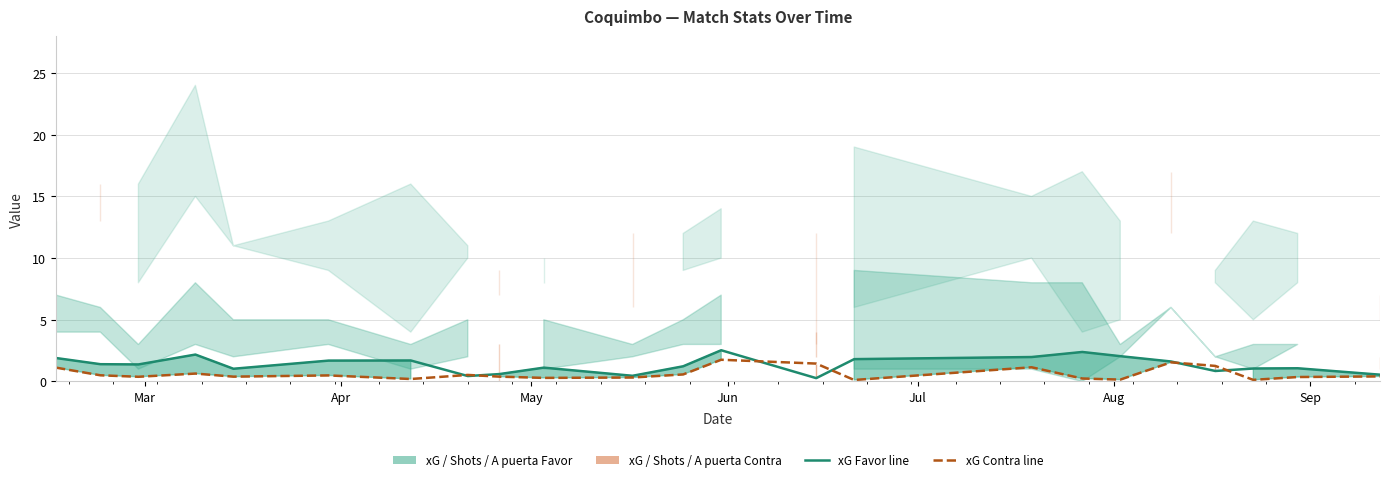

What is the average value of the xG Contra line series?

0.6